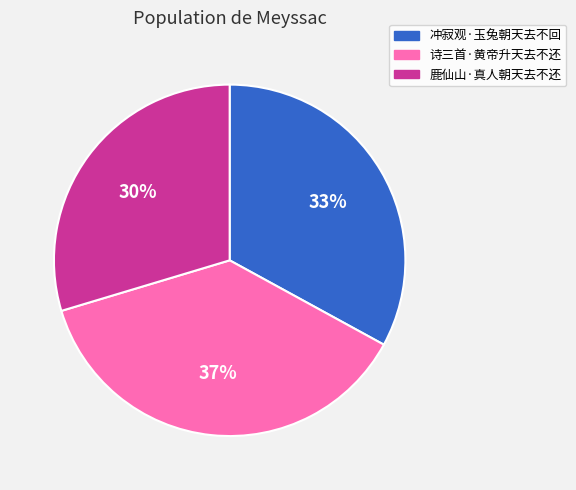

What percentage is the 鹿仙山·真人朝天去不还 slice, to the nearest percent?

30%